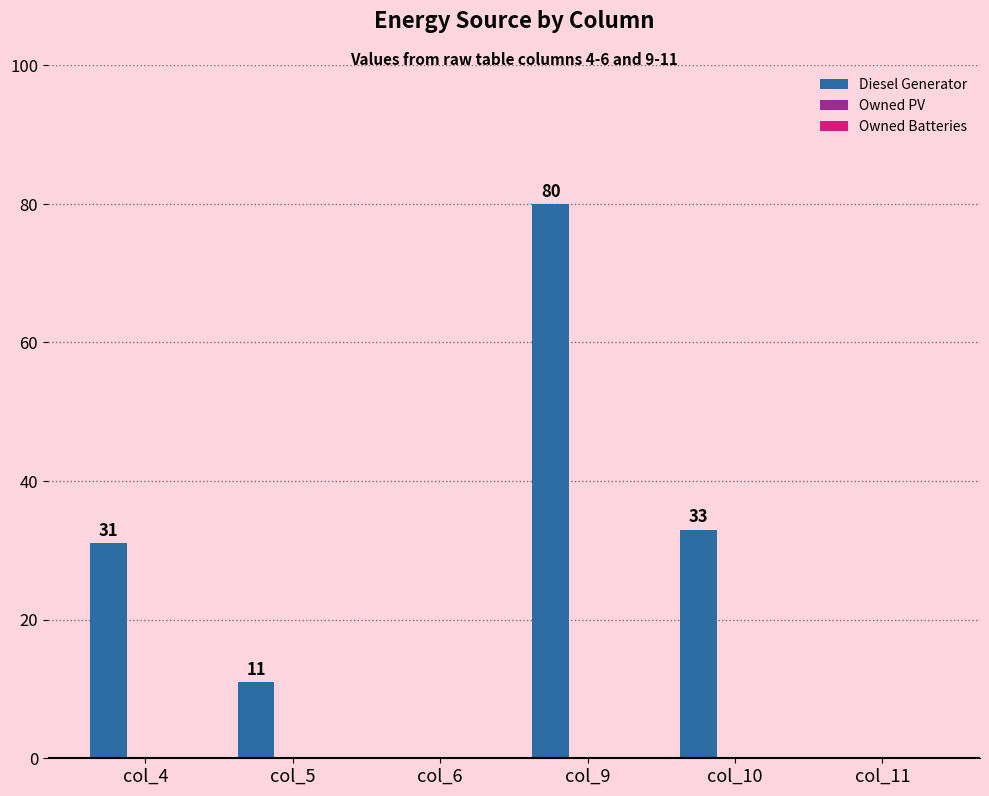

What is the approximate value at col_9, to the nearest 10?

80